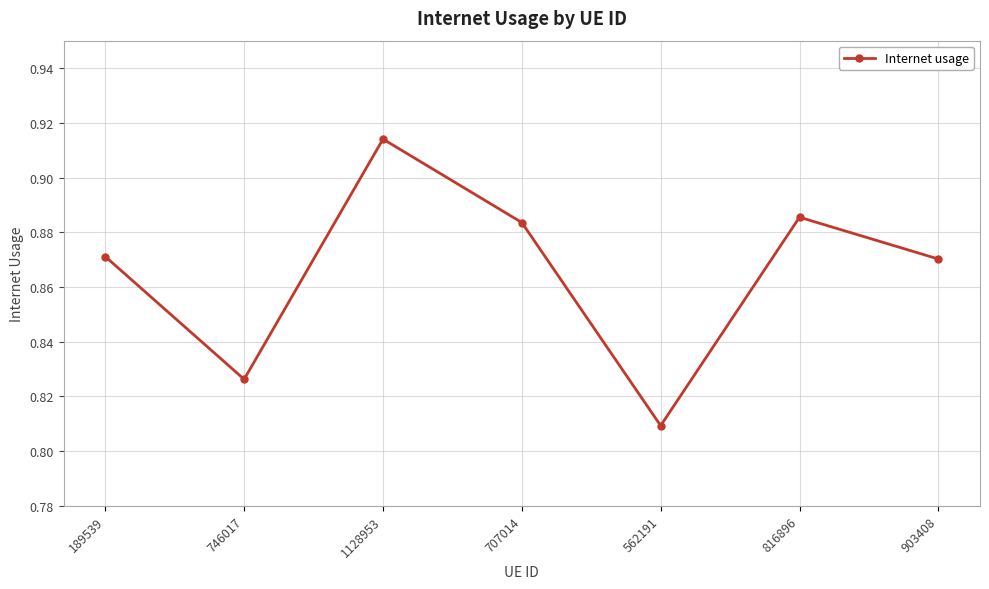

Which label corresponds to the smallest value in the chart?

562191